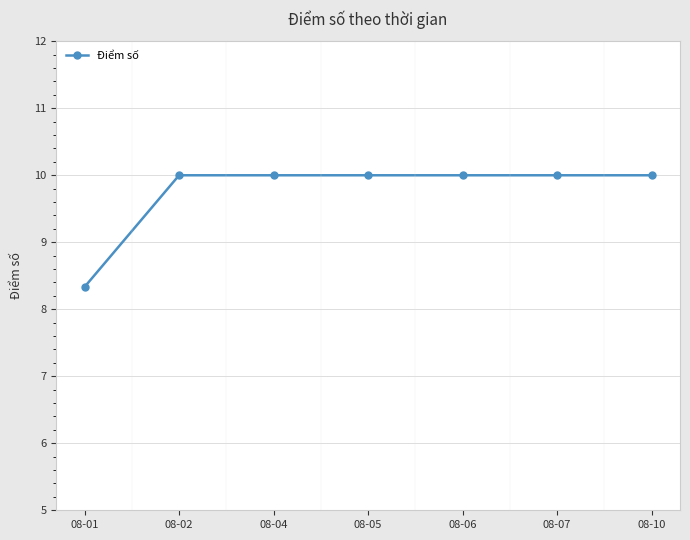

How many values are between 10 and 11?

6